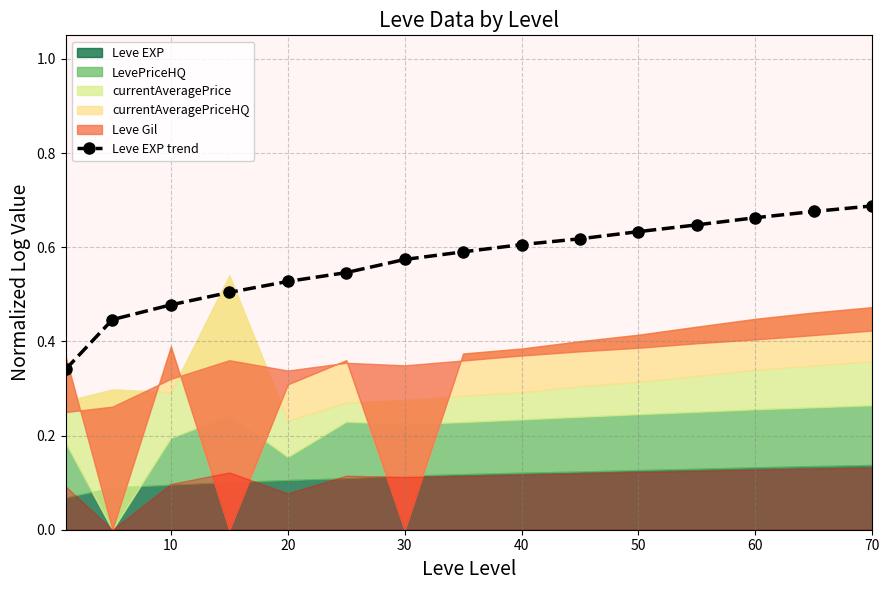

True or false: there are more than 1 points higher than both neighbors.

False